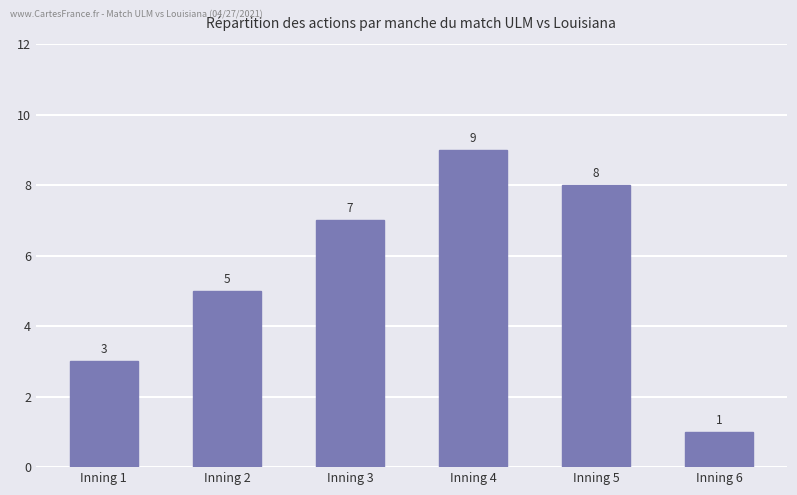

List the labels in order of value, largest first.

Inning 4, Inning 5, Inning 3, Inning 2, Inning 1, Inning 6